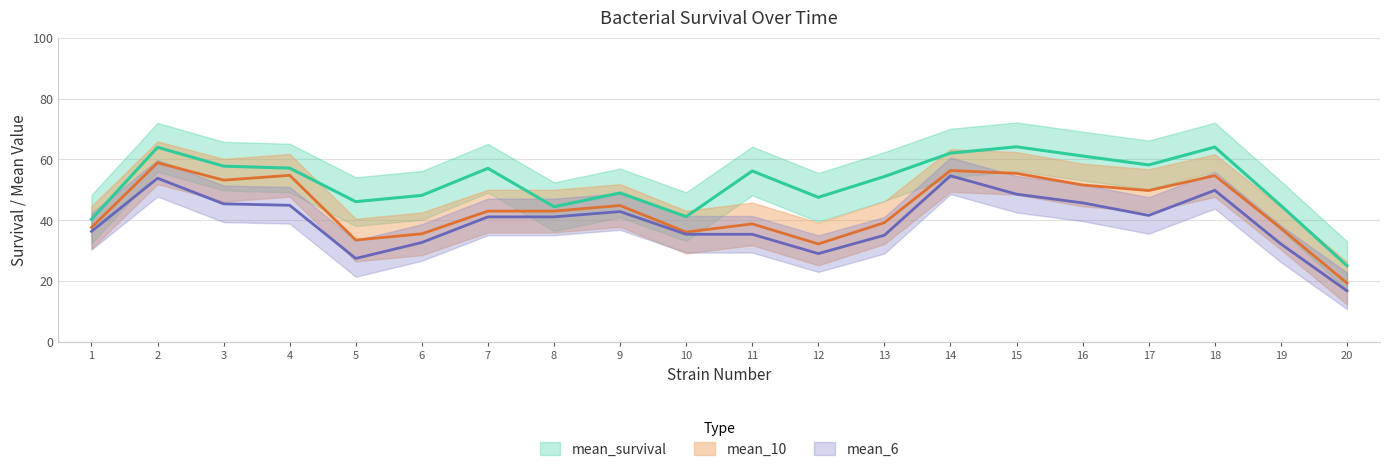

Which series has the largest total across all categories?

mean_survival